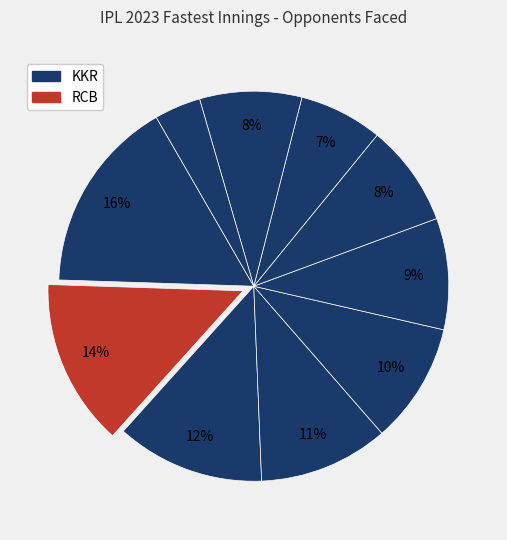

How many segments does this pie chart have?

10